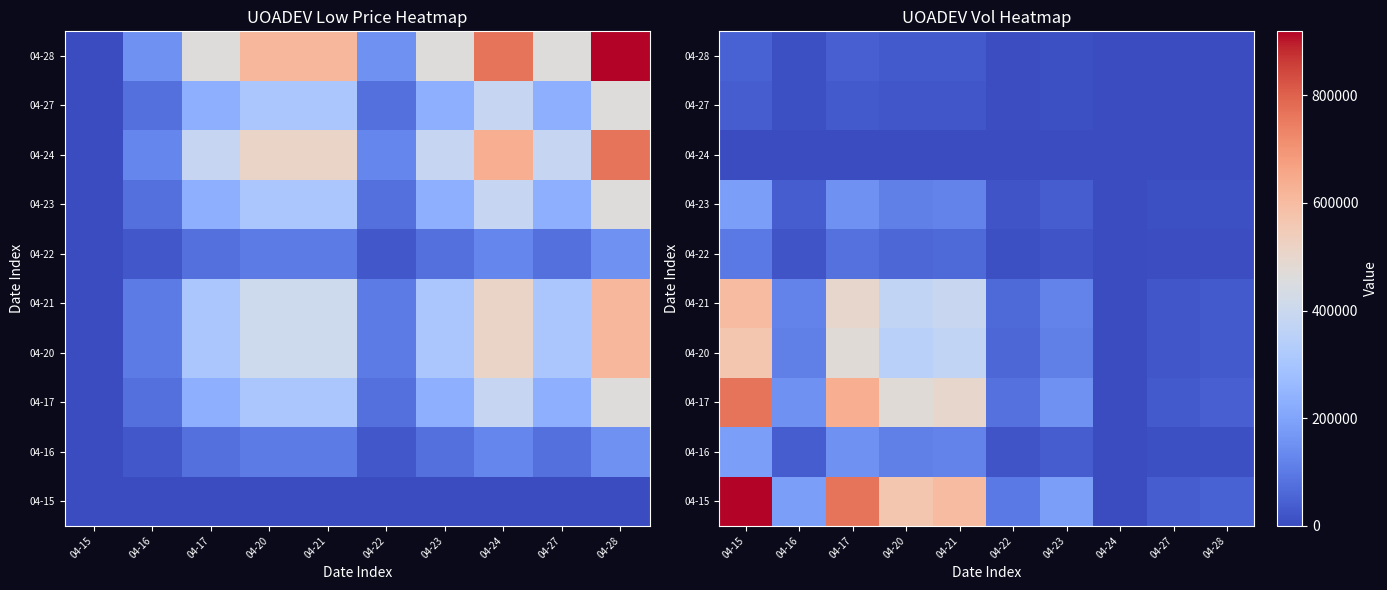

Which category has the lowest value in the 04-20 series?

04-24